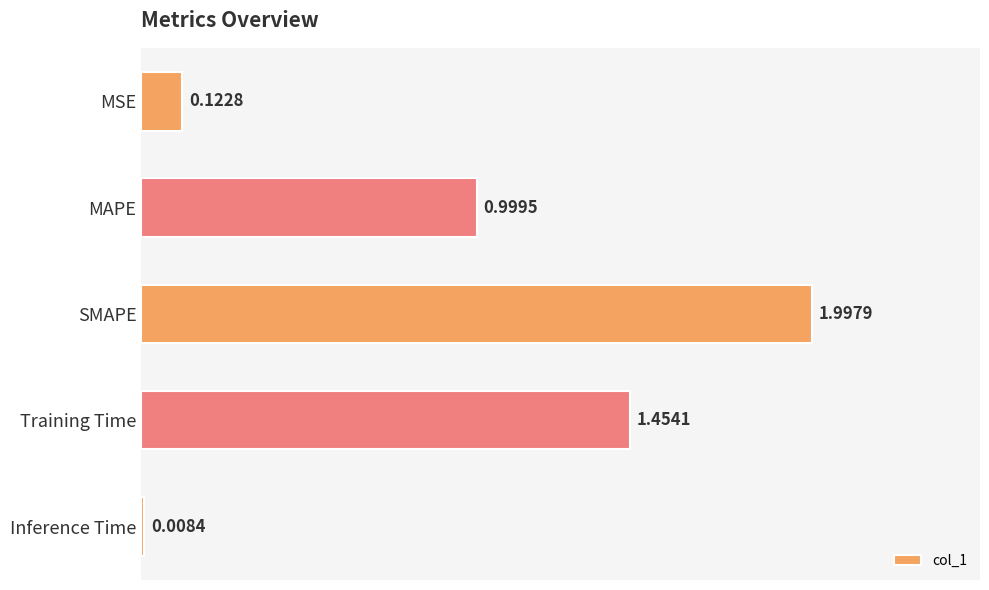

Rank the categories by value from lowest to highest.

Inference Time, MSE, MAPE, Training Time, SMAPE